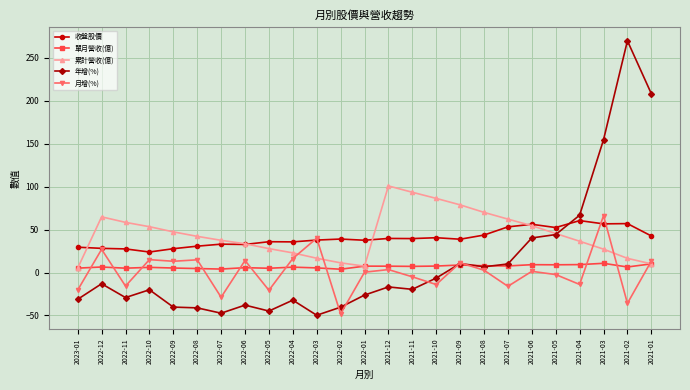

What is the label of the 9th point from the left?

2022-05